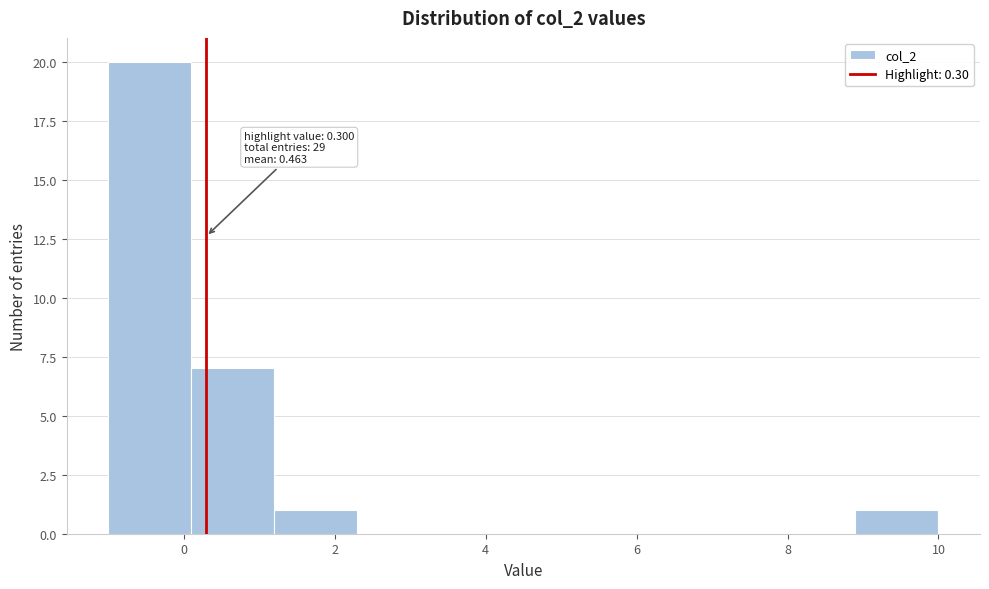

Over which range of the x-axis is the bar tallest?

-1.0 to 0.1